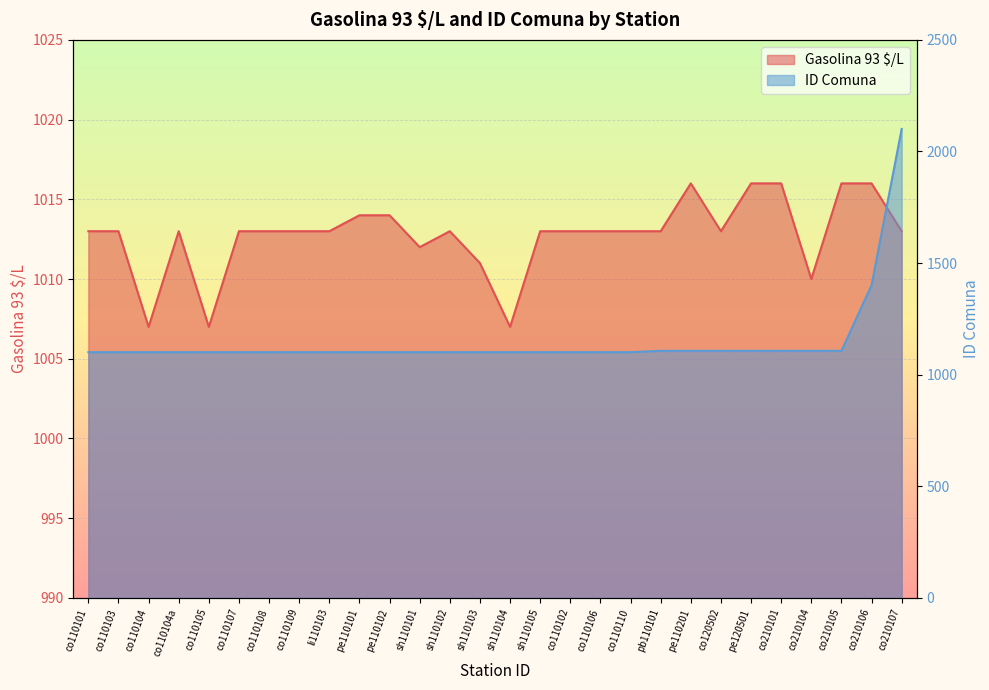

Which series has the widest spread of values?

ID Comuna